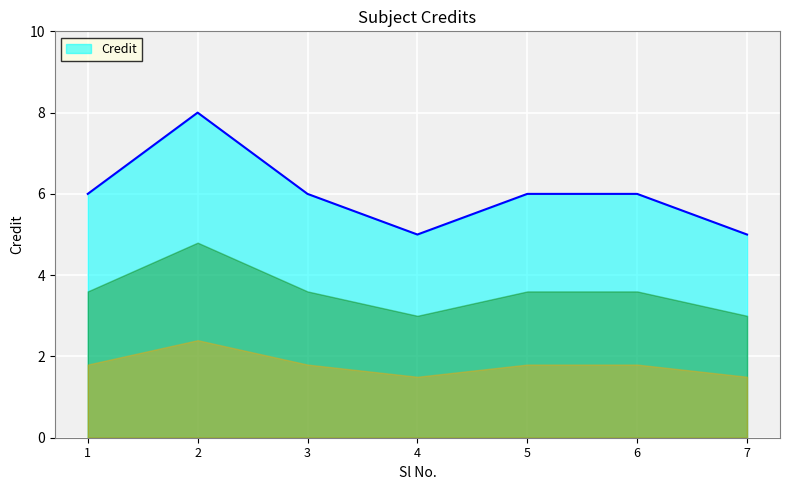

Read the value at 4.

5